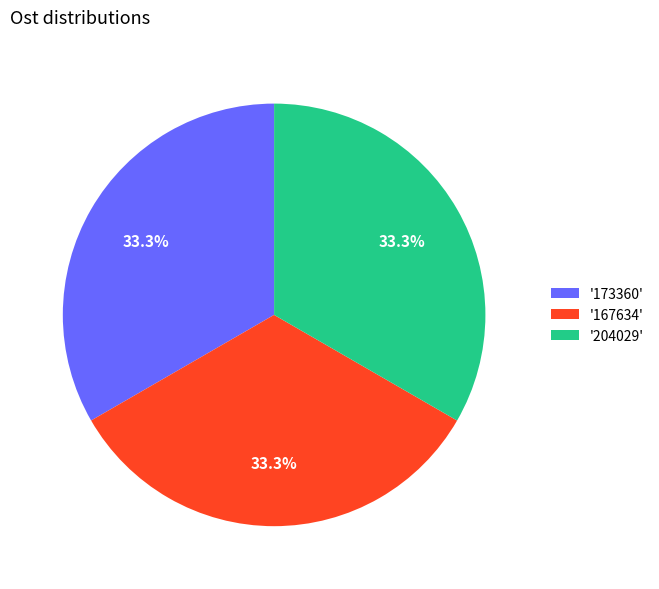

How many slices are in this pie chart?

3